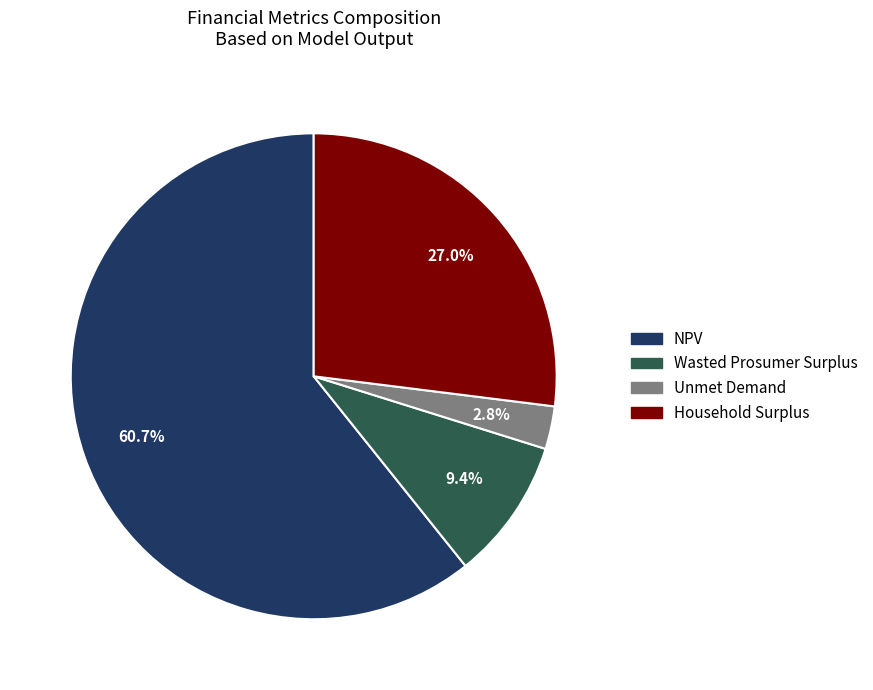

Is there any slice that represents more than half of the pie?

Yes